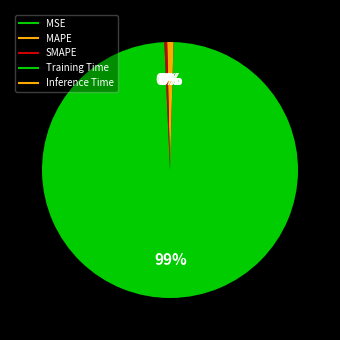

Which has a higher value, Training Time or Inference Time?

Training Time